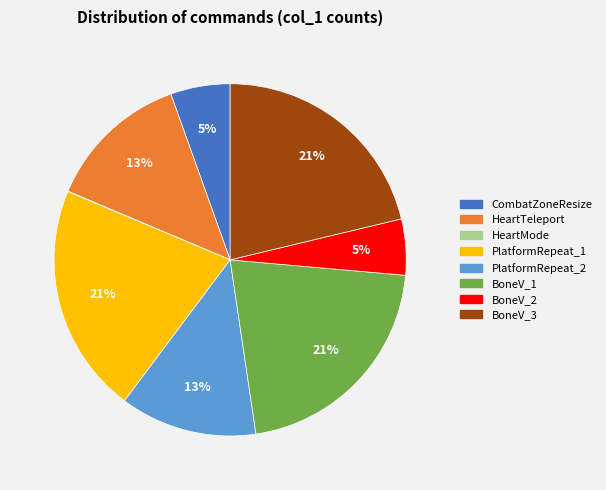

What percentage is the PlatformRepeat_2 slice, to the nearest percent?

13%